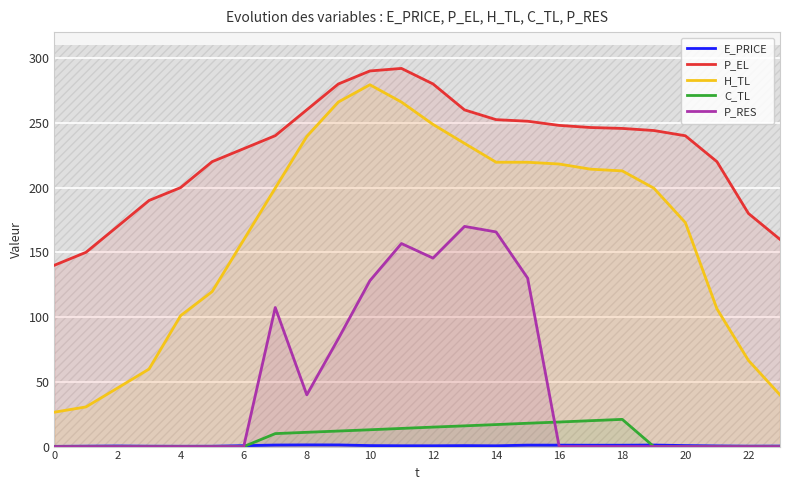

Reading left to right, what are all the values shown in this chart?

E_PRICE: 0.2	0.3	0.5	0.3	0.3	0.3	0.7	1.2	1.3	1.3	0.8	0.6	0.6	0.8	0.6	1.1	1.1	1.1	1.1	1.2	0.8	0.5	0.3	0.4
P_EL: 140.0	150.0	170.0	190.0	200.0	220.0	230.0	240.0	260.0	280.0	290.0	292.0	280.0	259.9	252.4	251.2	248.0	246.3	245.6	244.0	240.0	220.0	180.0	160.0
H_TL: 26.6	30.6	45.2	59.9	101.1	119.7	159.6	199.6	239.5	266.0	279.4	266.0	248.8	234.1	219.5	219.5	218.2	214.2	212.9	199.5	172.9	106.4	66.5	39.9
C_TL: 0.0	0.0	0.0	0.0	0.0	0.0	0.0	10.0	11.0	12.0	13.0	14.0	15.0	16.0	17.0	18.0	19.0	20.0	21.0	0.0	0.0	0.0	0.0	0.0
P_RES: 0.0	0.0	0.0	0.0	0.0	0.0	0.0	107.3	40.0	83.3	128.1	156.8	145.5	170.0	165.7	130.1	0.0	0.0	0.0	0.0	0.0	0.0	0.0	0.0